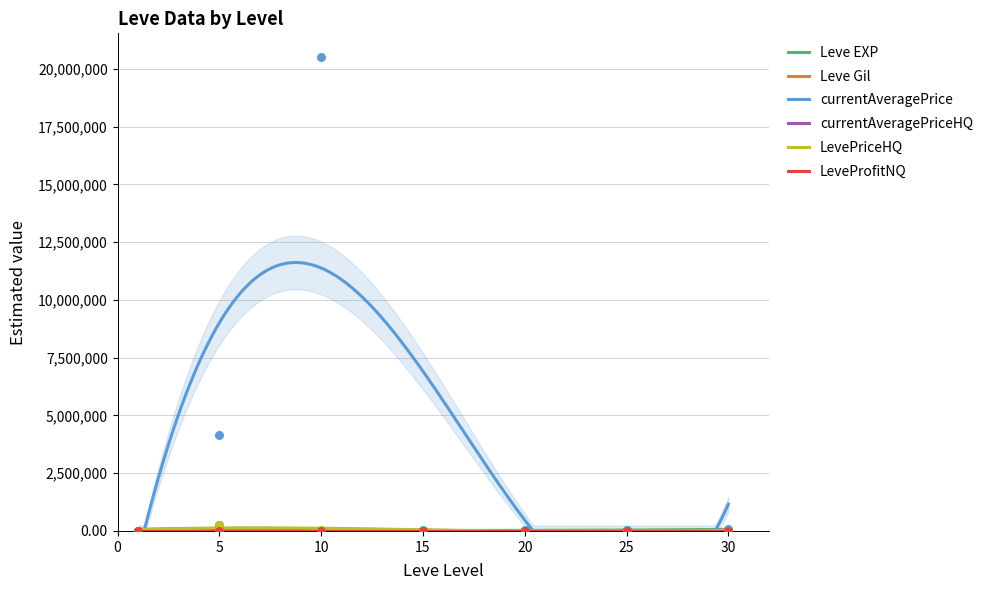

Which series has the largest Y range (max minus min)?

currentAveragePrice